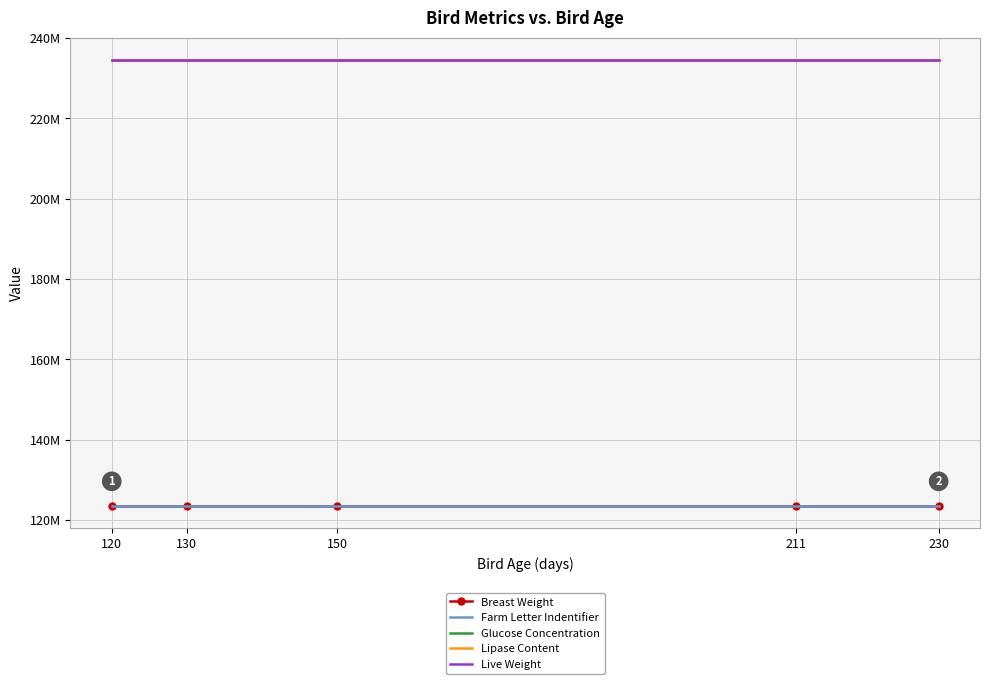

Reading left to right, what are all the values shown in this chart?

Breast Weight: 120=123456789	130=123456789	150=123456789	211=123456789	230=123456789
Farm Letter Indentifier: 120=123456789	130=123456789	150=123456789	211=123456789	230=123456789
Glucose Concentration: 120=234516789	130=234516789	150=234516789	211=234516789	230=234516789
Lipase Content: 120=234516789	130=234516789	150=234516789	211=234516789	230=234516789
Live Weight: 120=234516789	130=234516789	150=234516789	211=234516789	230=234516789